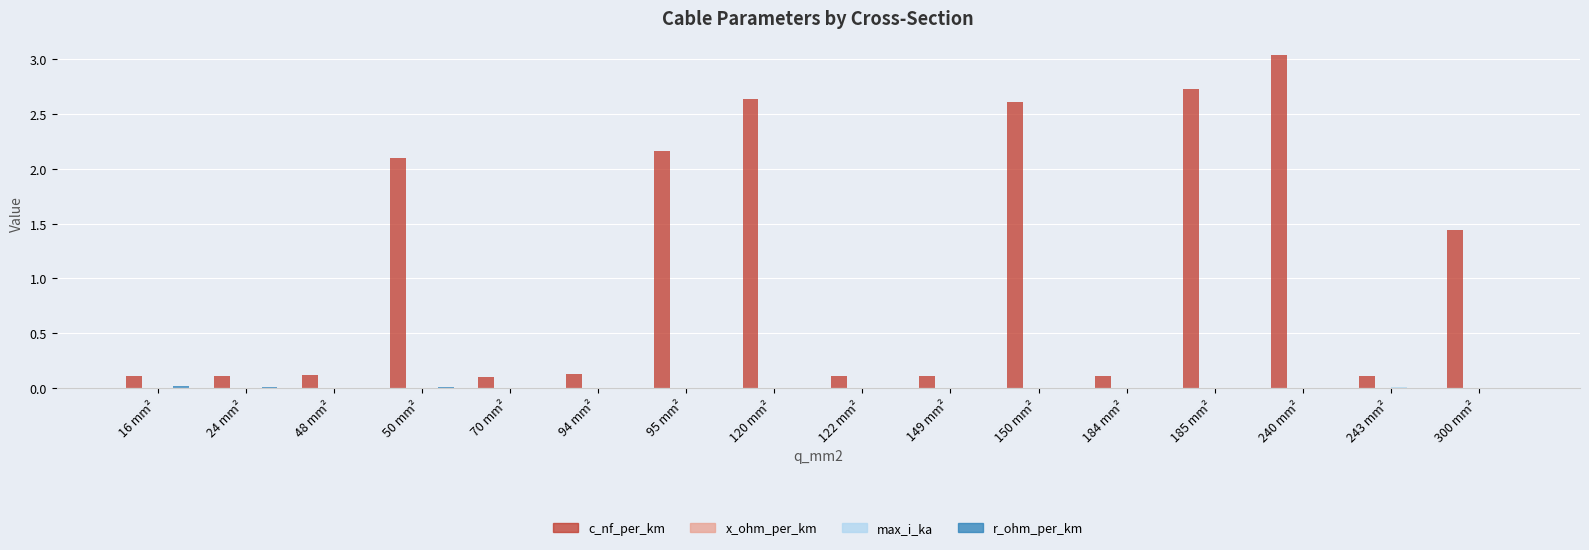

At which category is the sum across all series the highest?

240 mm²